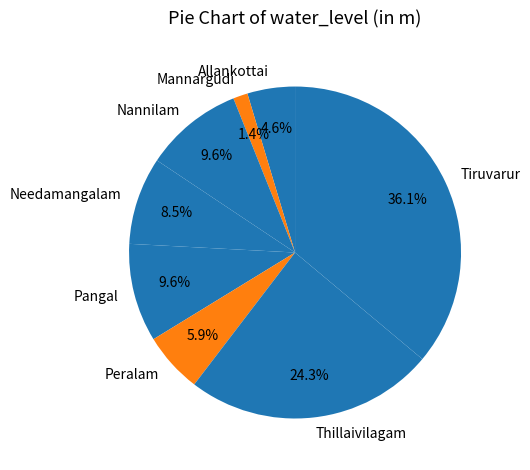

Approximately how many times larger is the value at Mannargudi compared to Pangal?

0.1